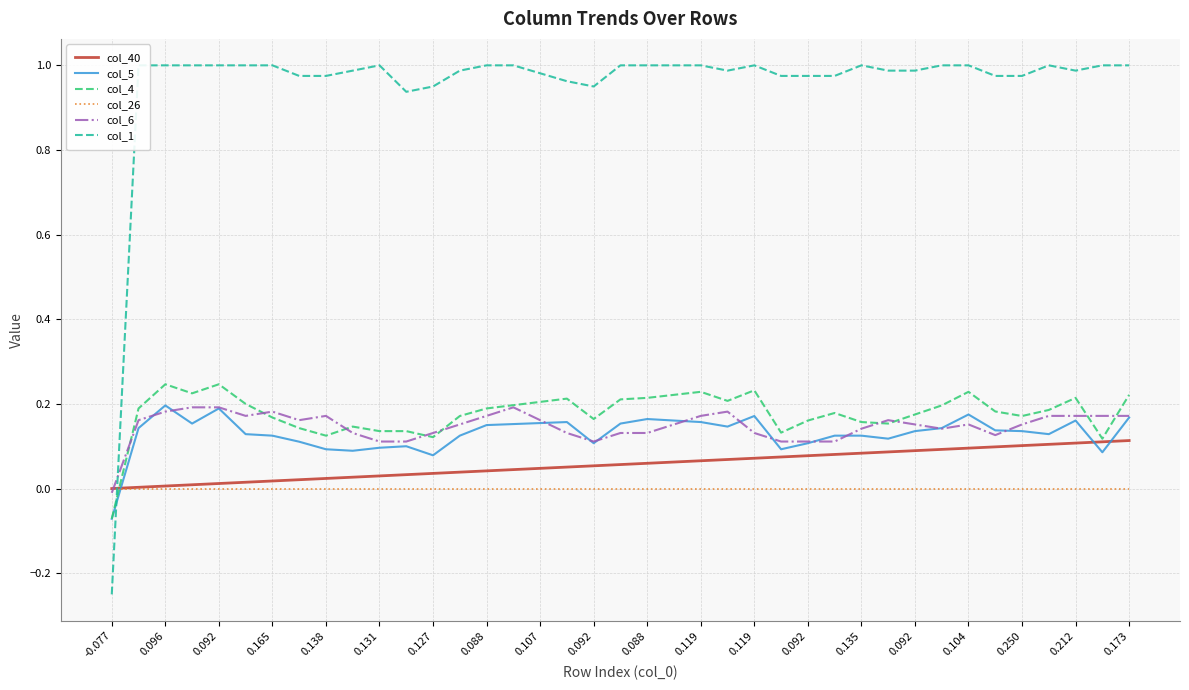

Rank the series by their maximum value, from lowest to highest.

col_26, col_40, col_6, col_5, col_4, col_1